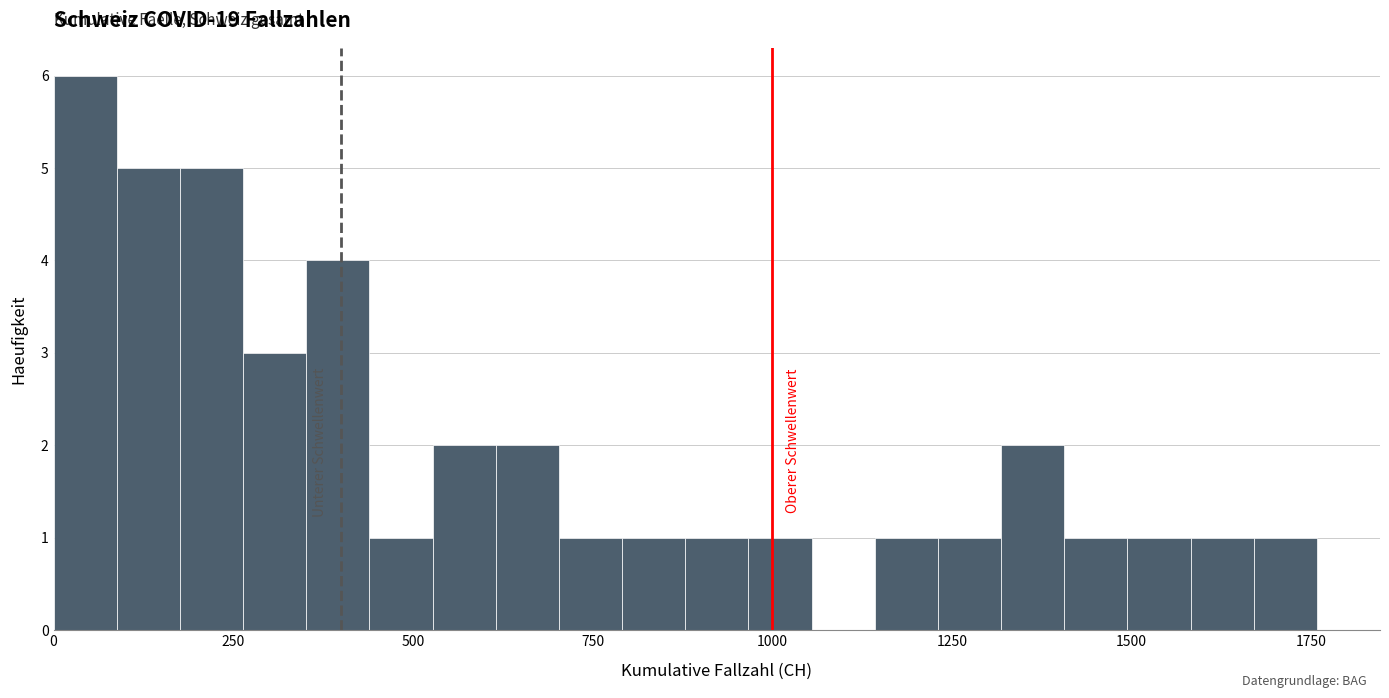

Around what value on the x-axis is the tallest bar? Give the approximate position of its centre, as read against the axis.

50